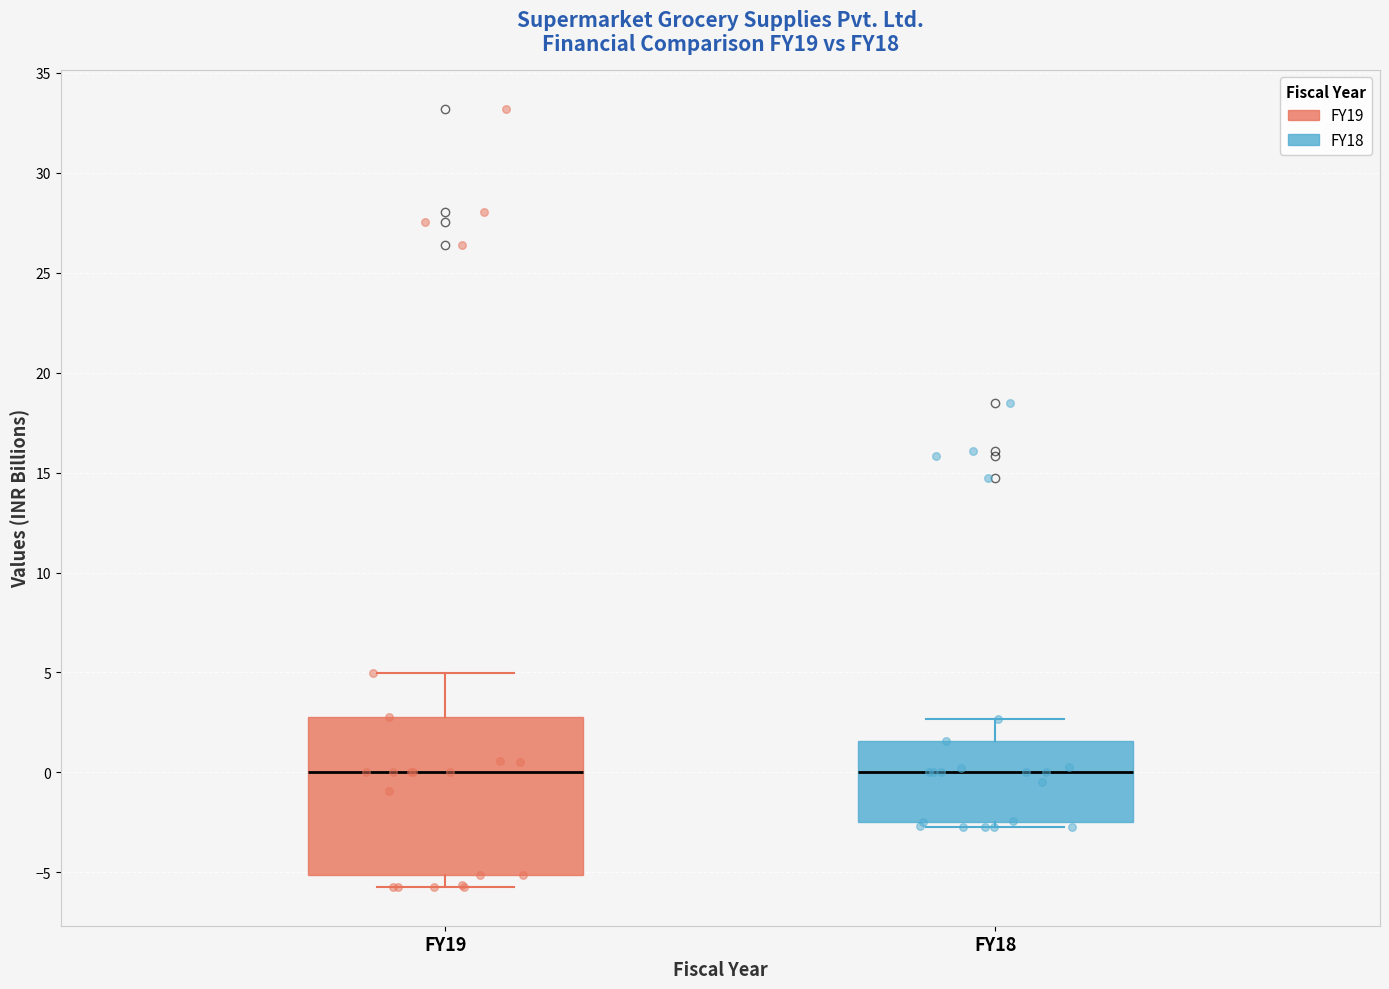

Where is the lower edge of the box for FY18 on the y-axis? The values are not printed on the chart, so give them approximately, as read against the axis.

-2.5